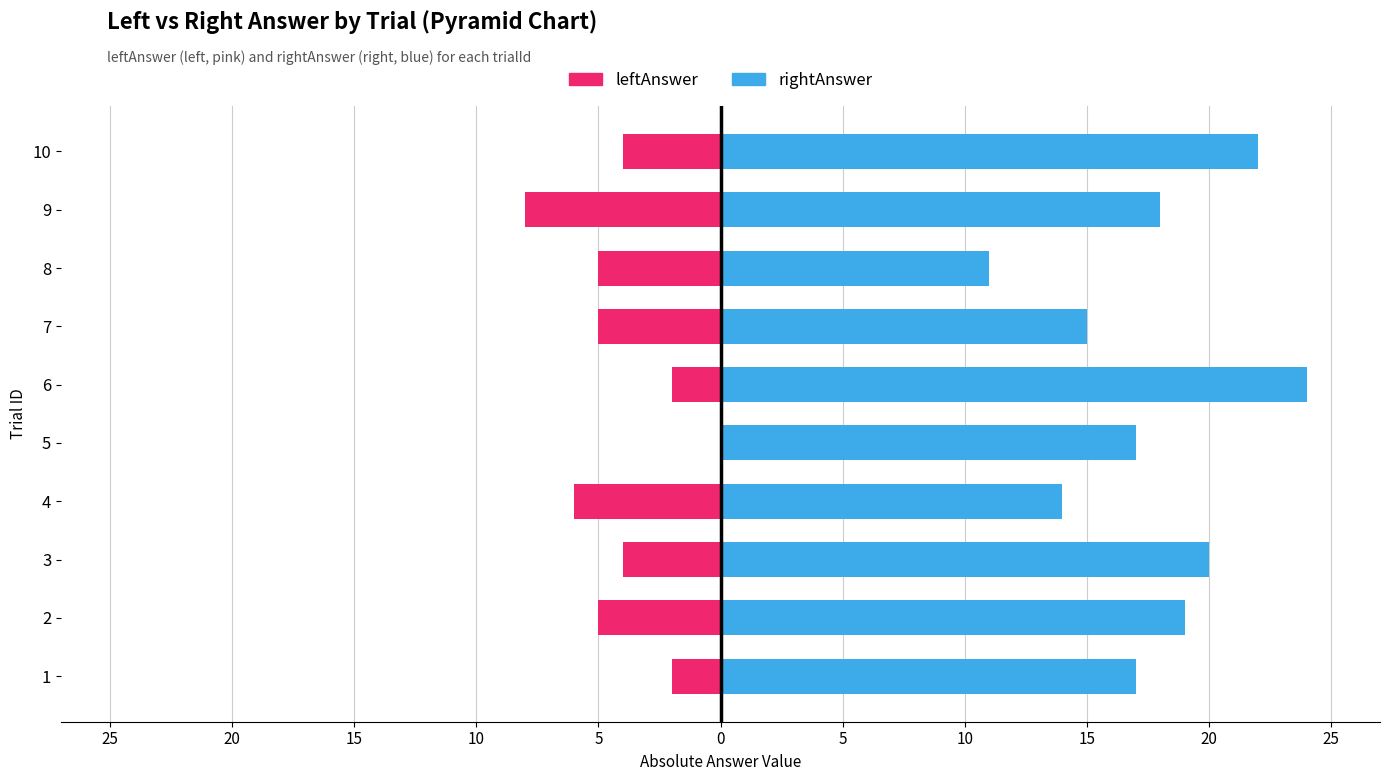

Rank the series by their average value, from lowest to highest.

leftAnswer, rightAnswer